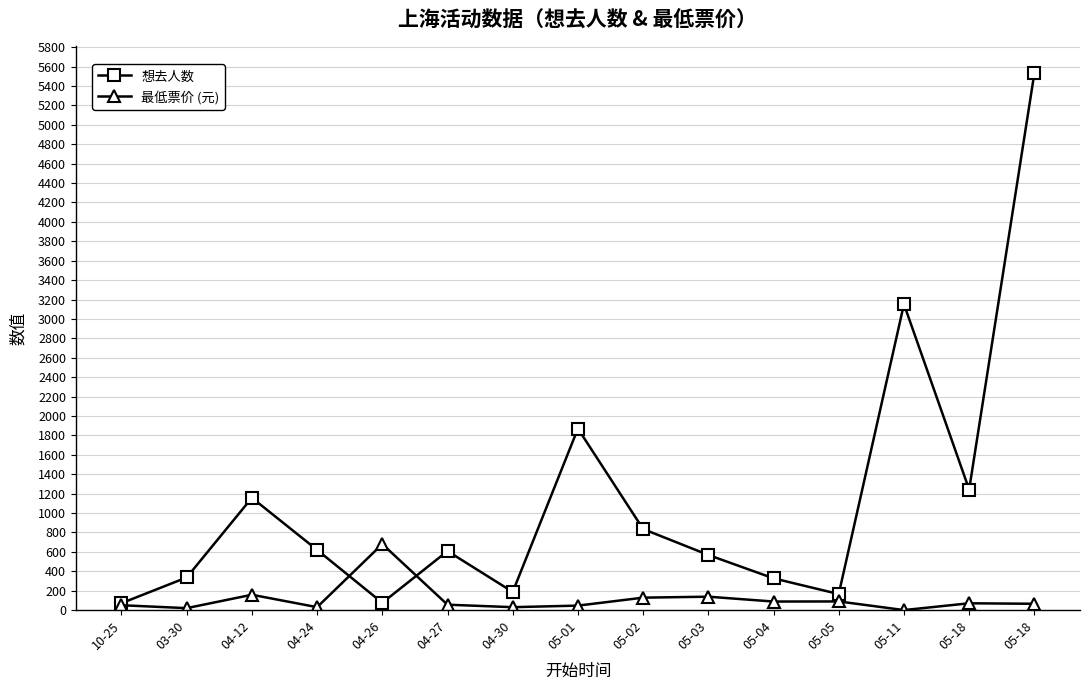

What is the difference between the second highest and minimum values in the 想去人数 series?

3081.0